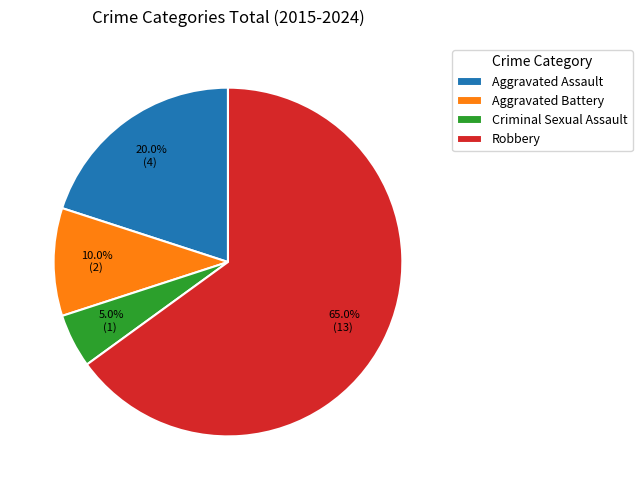

Which category has the biggest portion of the pie?

Robbery